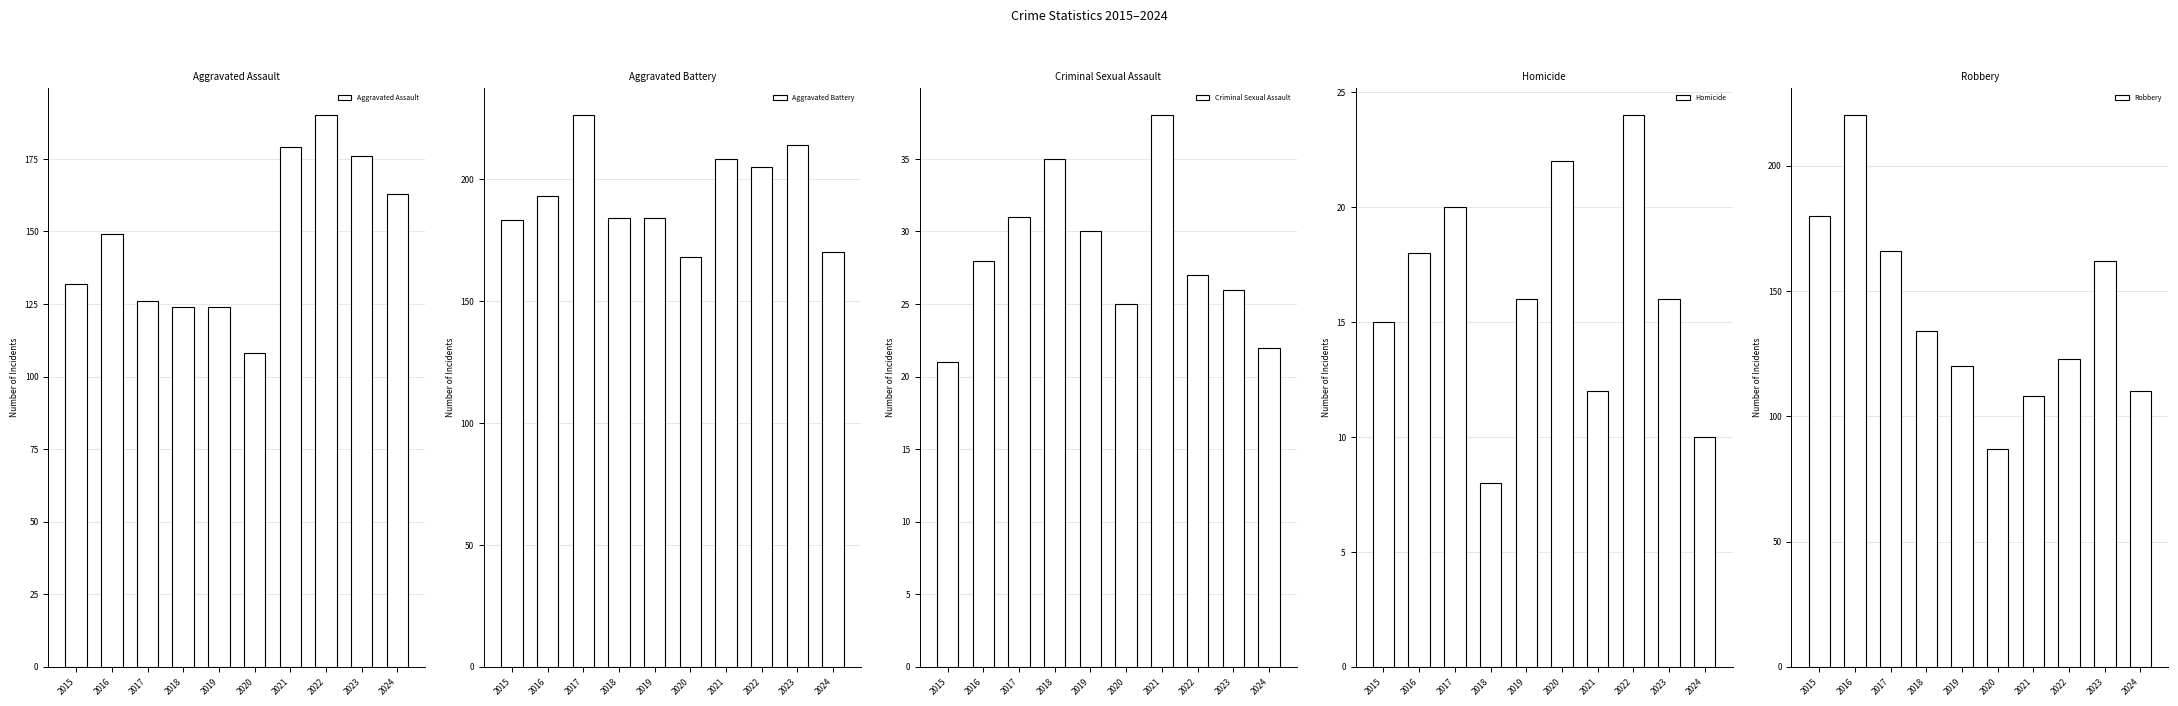

At which category is the sum across all series the highest?

2016